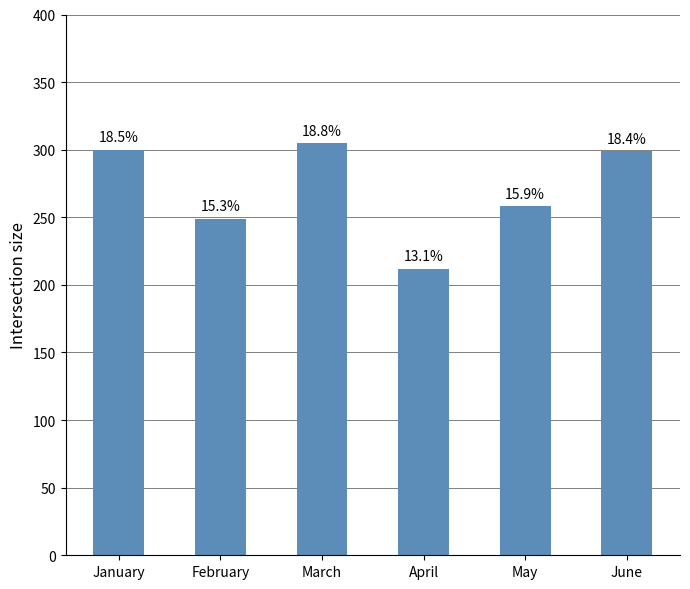

What is the approximate value at April, to the nearest 5?

210